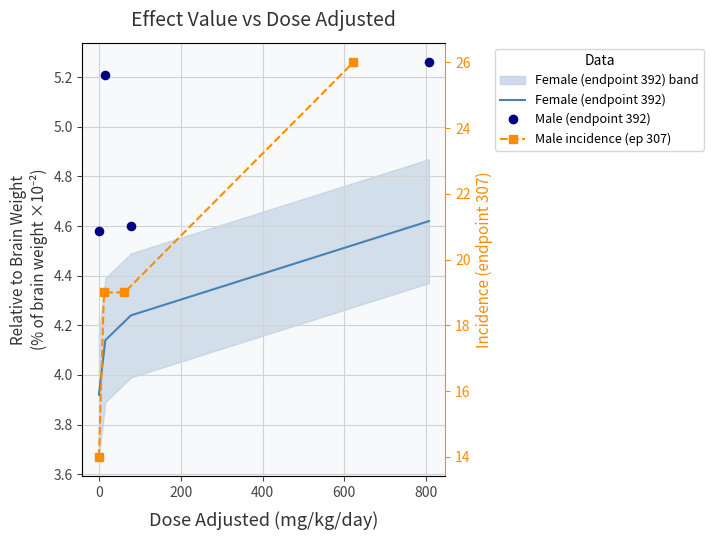

Is the value of Female (endpoint 392) at 0 greater than the value of Male (endpoint 392) at 0?

No